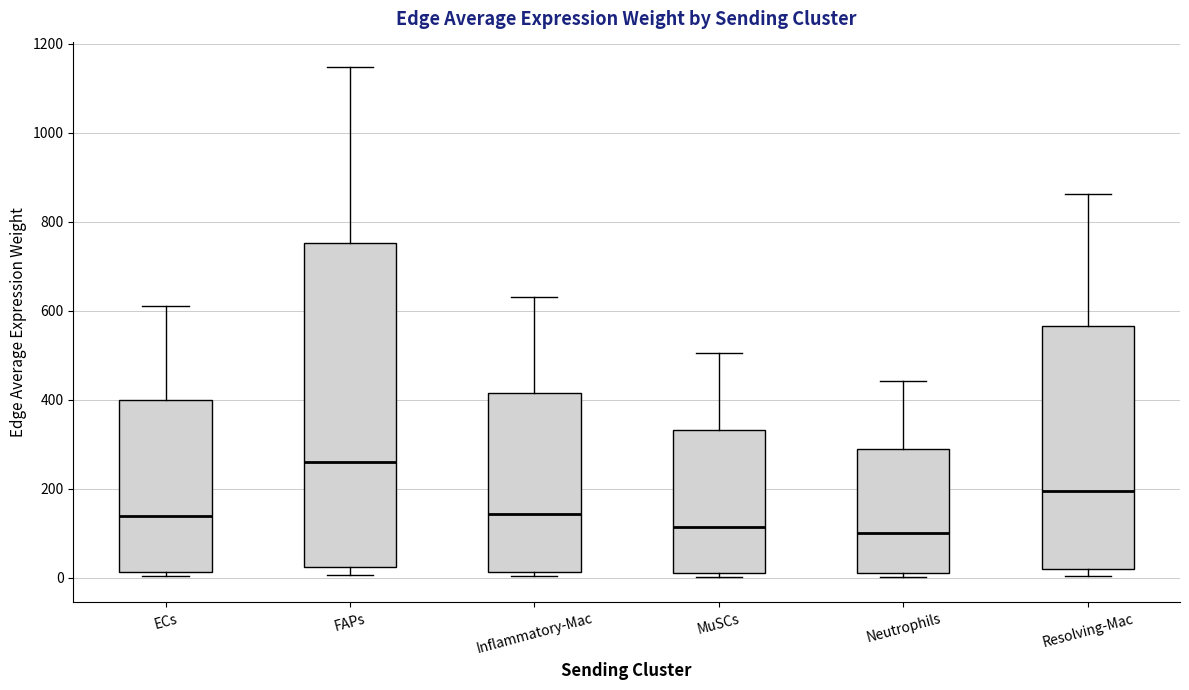

Which box is the tallest, from its lower edge to its upper edge?

FAPs